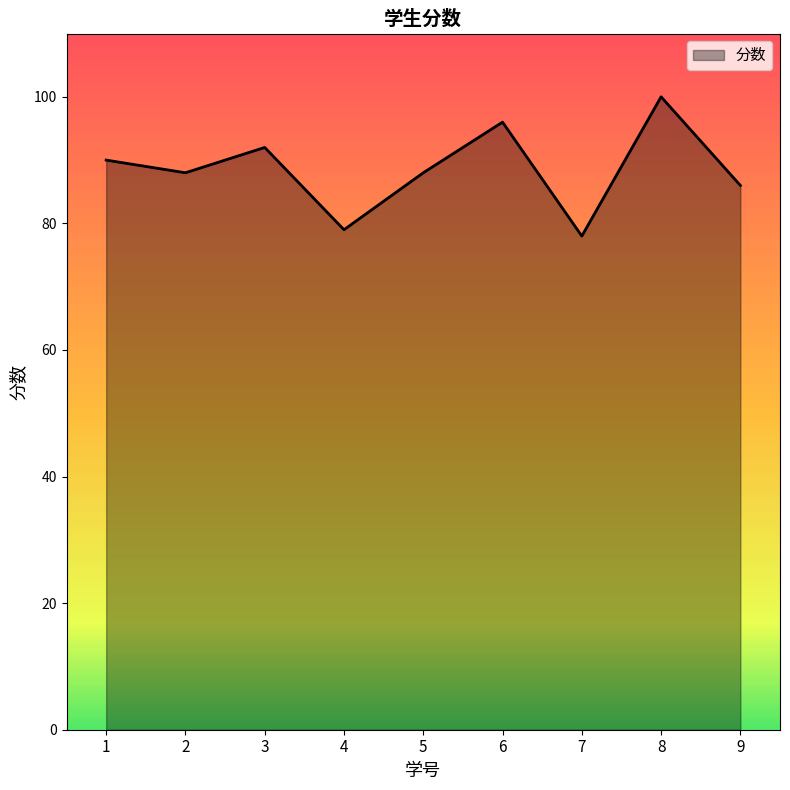

Between 1 and 5, which is larger?

1